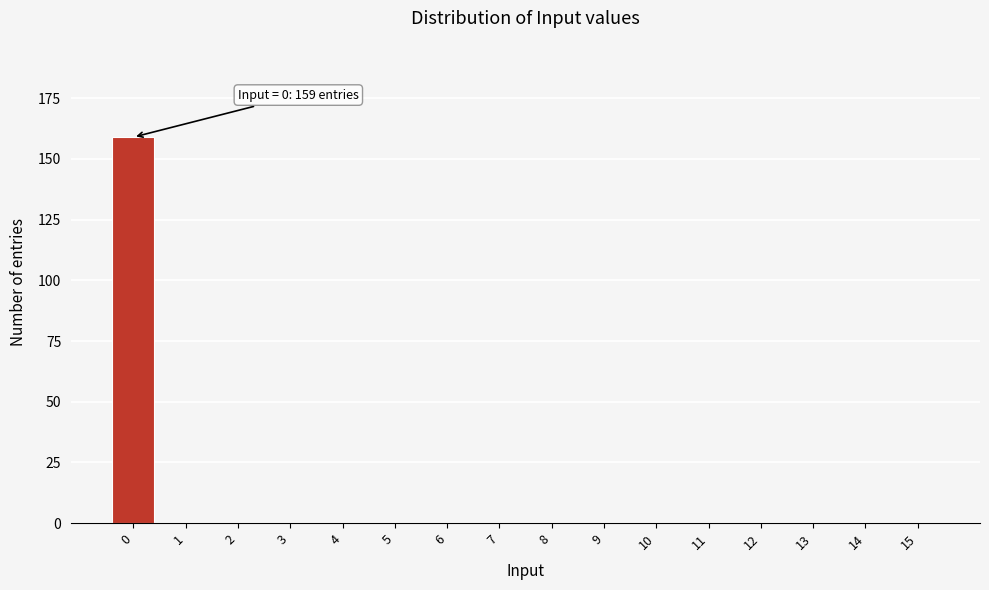

Reading right to left, what are all the values shown in this chart?

15=0	14=0	13=0	12=0	11=0	10=0	9=0	8=0	7=0	6=0	5=0	4=0	3=0	2=0	1=0	0=159